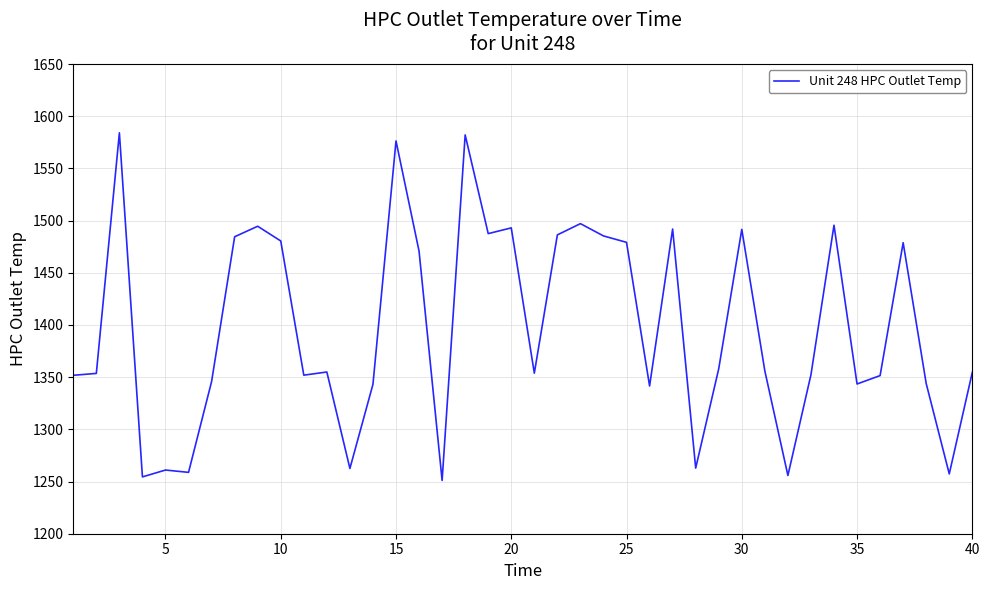

What is the difference between the maximum and minimum values?

333.1